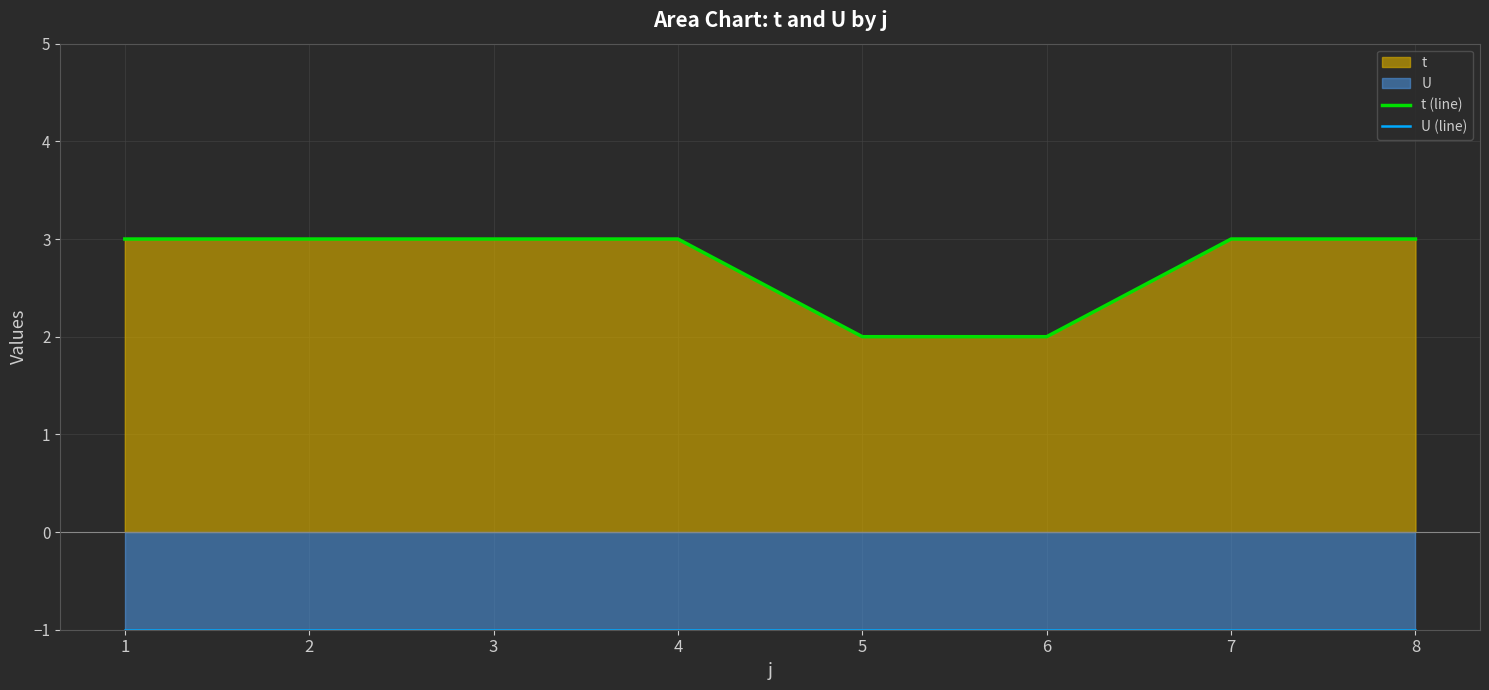

How many lines are shown in the chart?

2